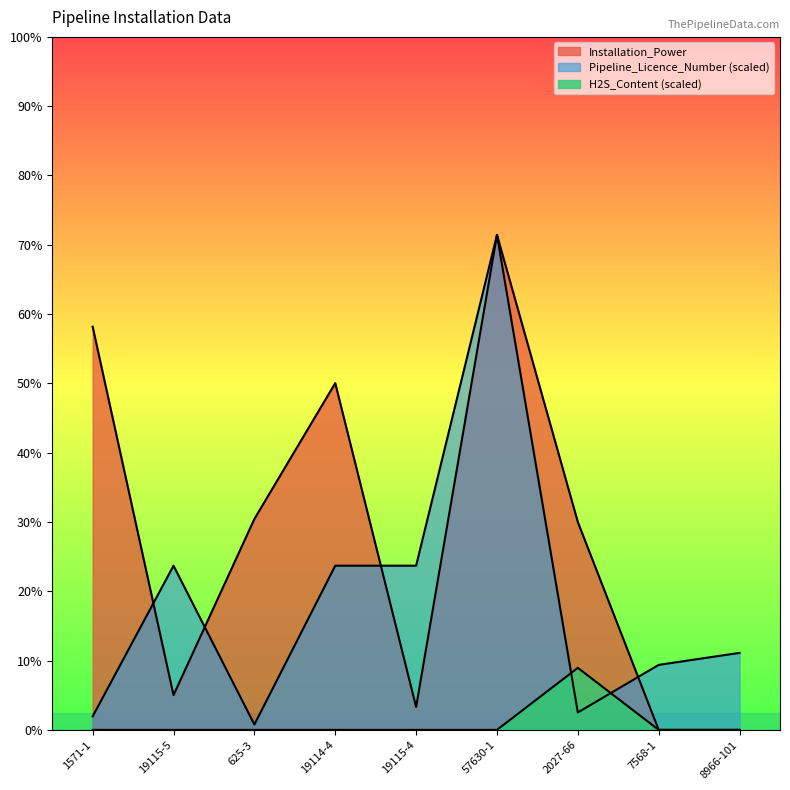

What is the difference between the second highest and minimum values in the Installation_Power series?

650.0